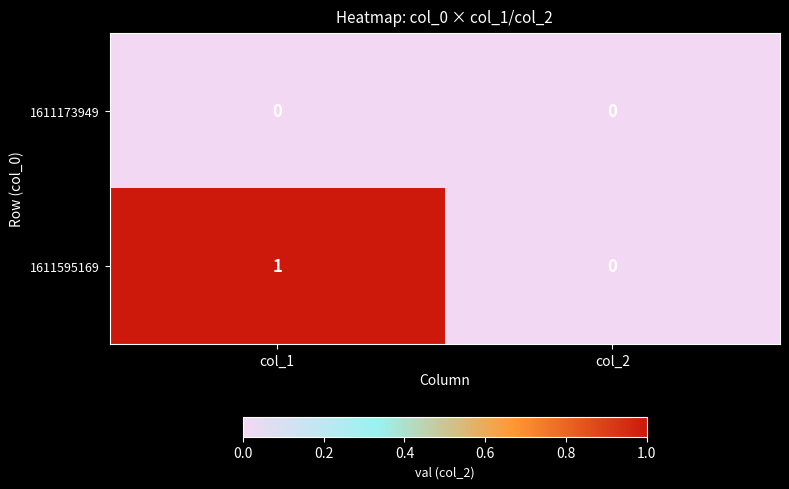

Which series has the largest total across all categories?

1611595169